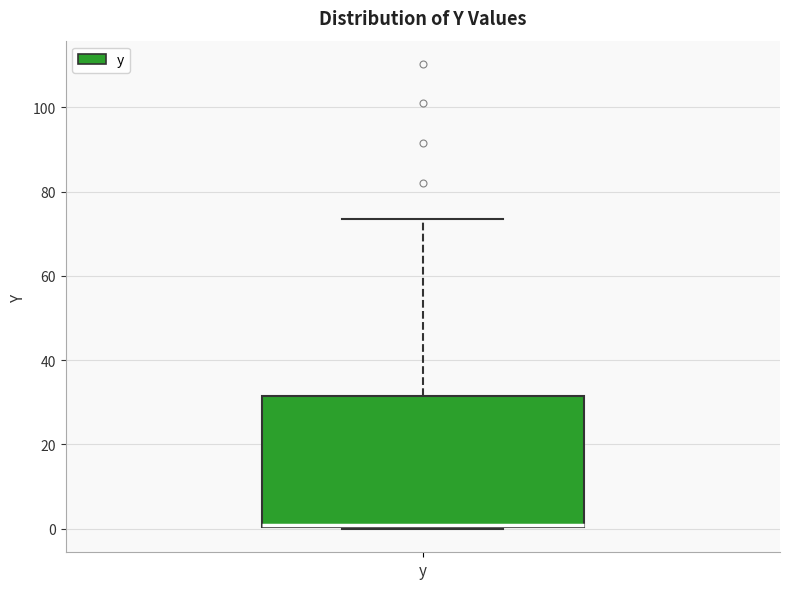

Where is the upper edge of the box for y on the y-axis? The values are not printed on the chart, so give them approximately, as read against the axis.

32